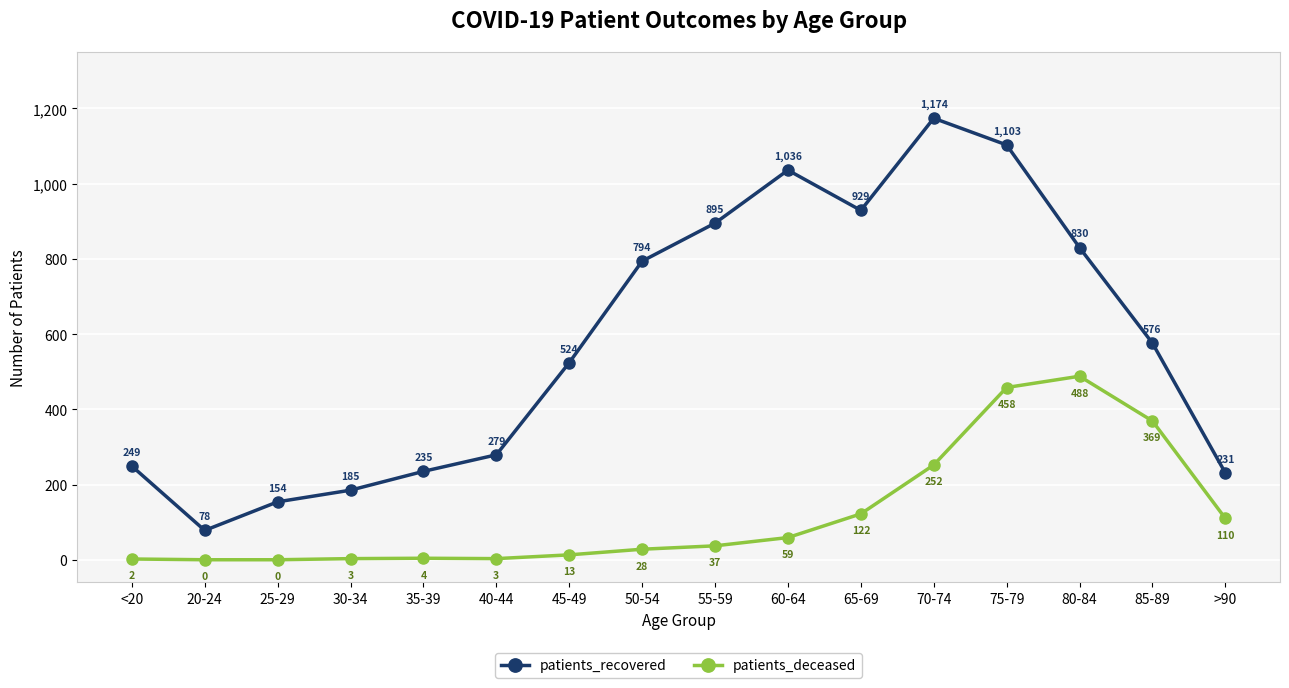

What is the total value across all series at 80-84?

1318